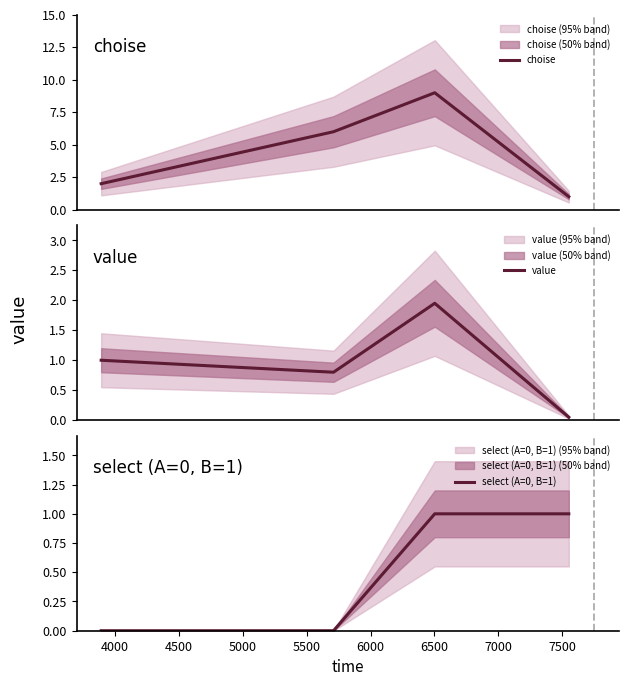

Is this an area chart (filled region under the line)?

No